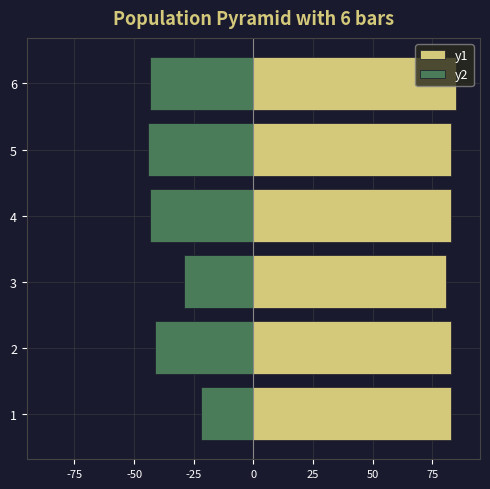

What is the maximum value shown in the chart?

85.0